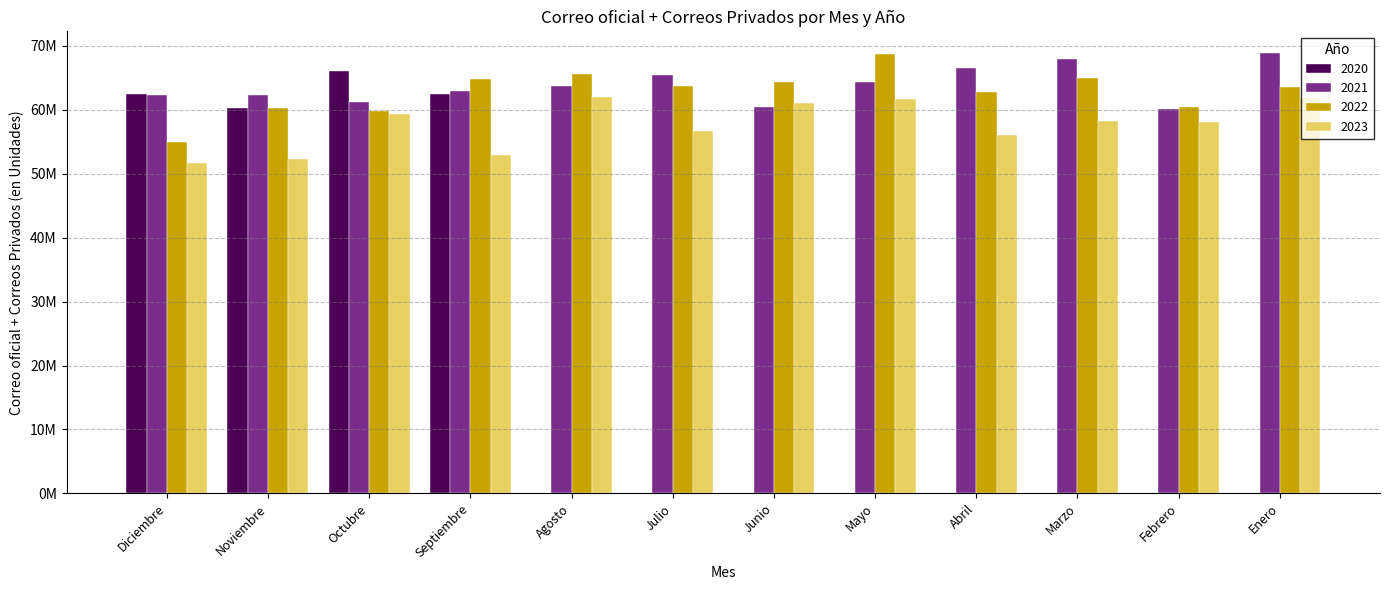

Does the chart contain stacked bars?

No